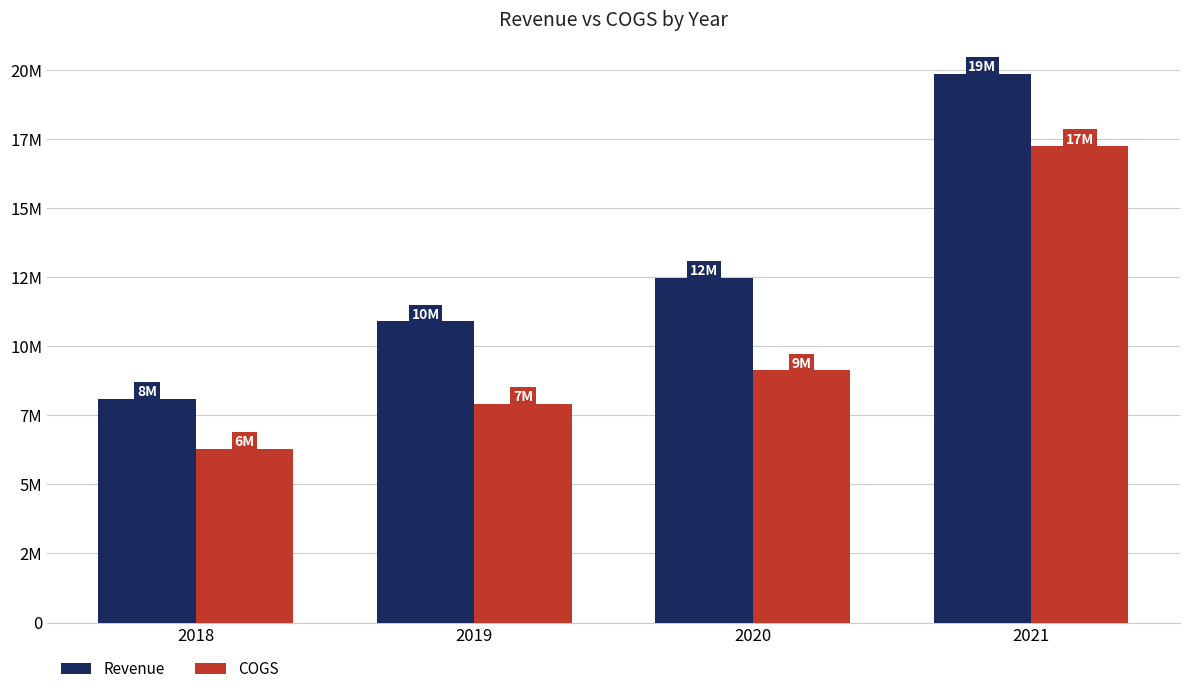

What is the spread (max minus min) of values at 2019?

2972285